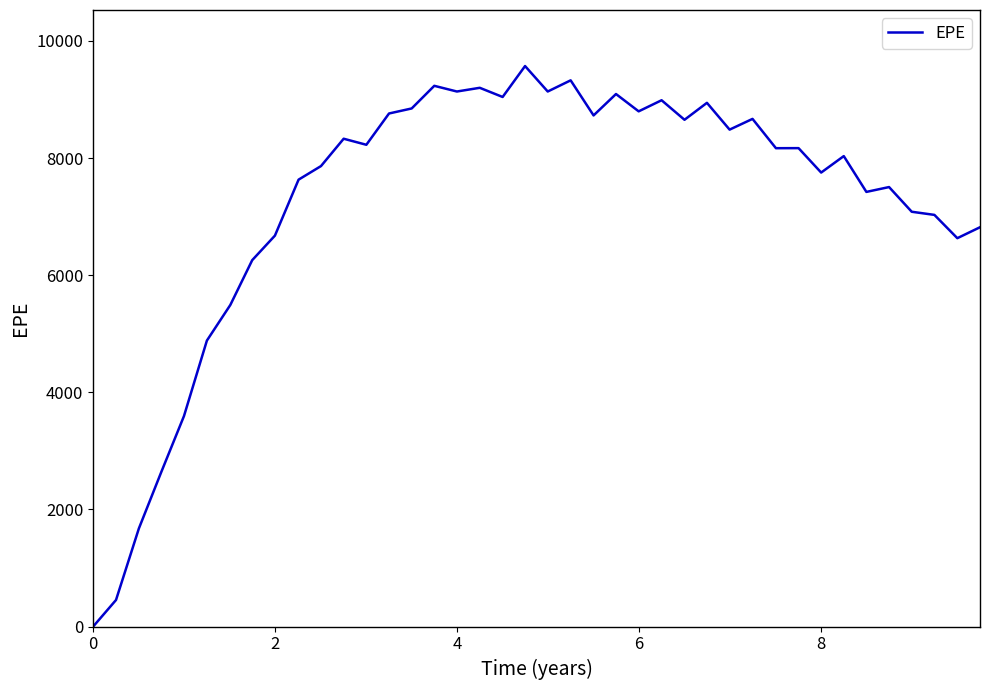

What is the maximum value shown in the chart?

9569.9